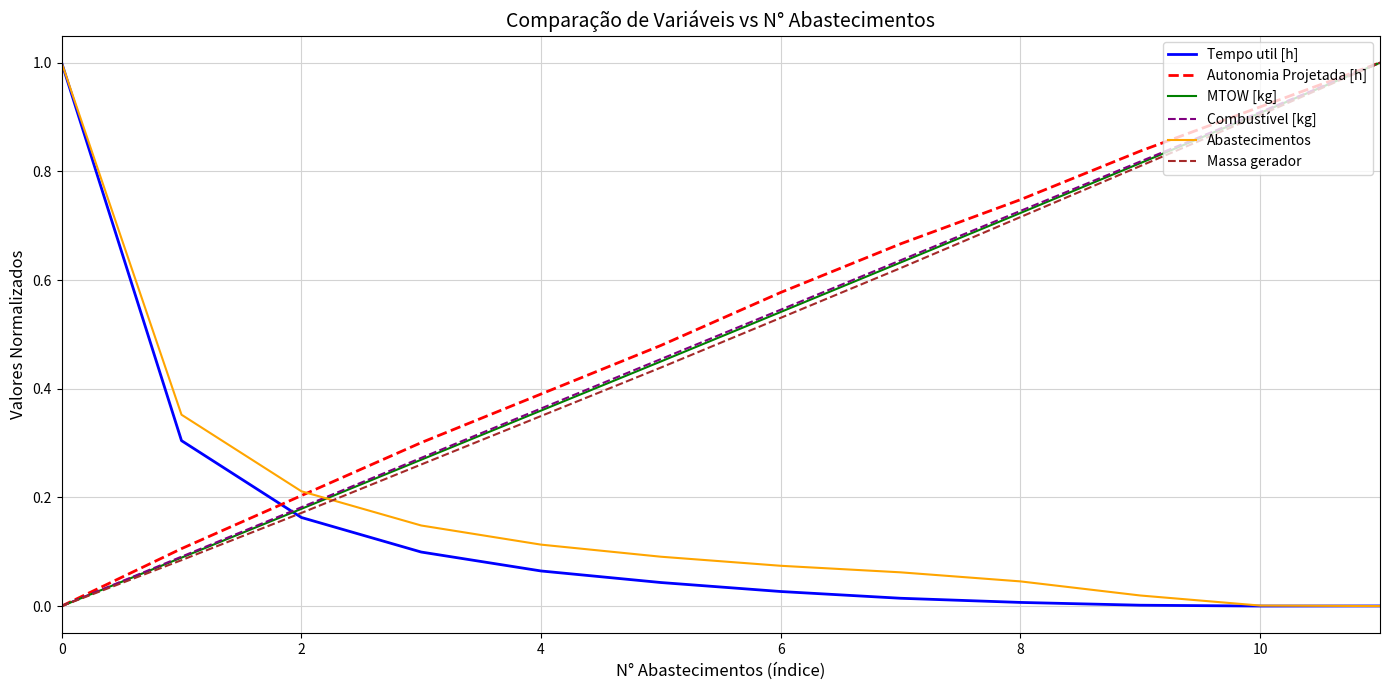

What is the greatest value displayed?

1.0